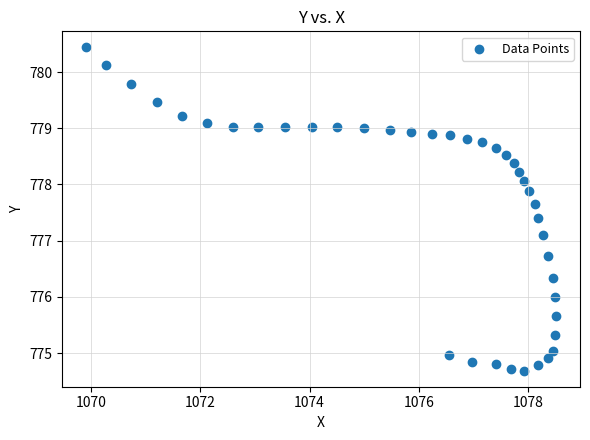

What Y value in the scatter plot is closest to 777?

777.1